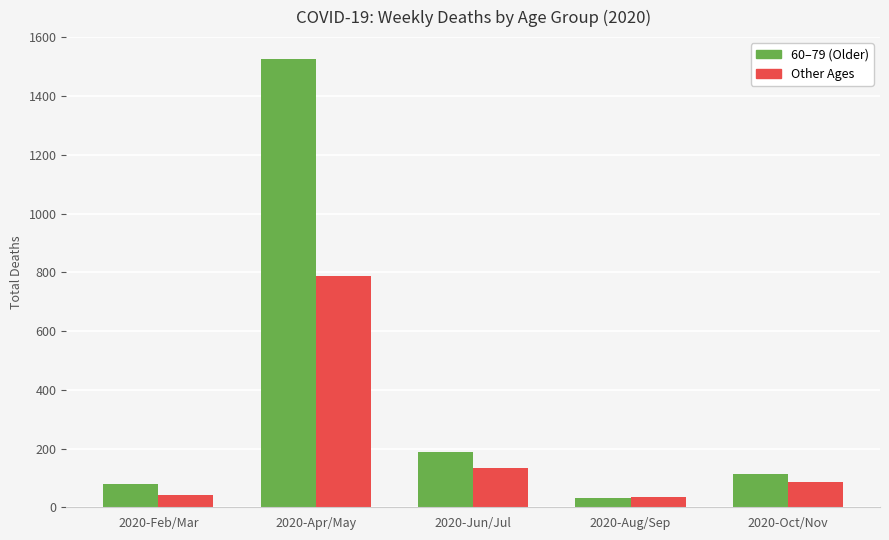

At which label is 60–79 (Older) closest to 777?

2020-Jun/Jul